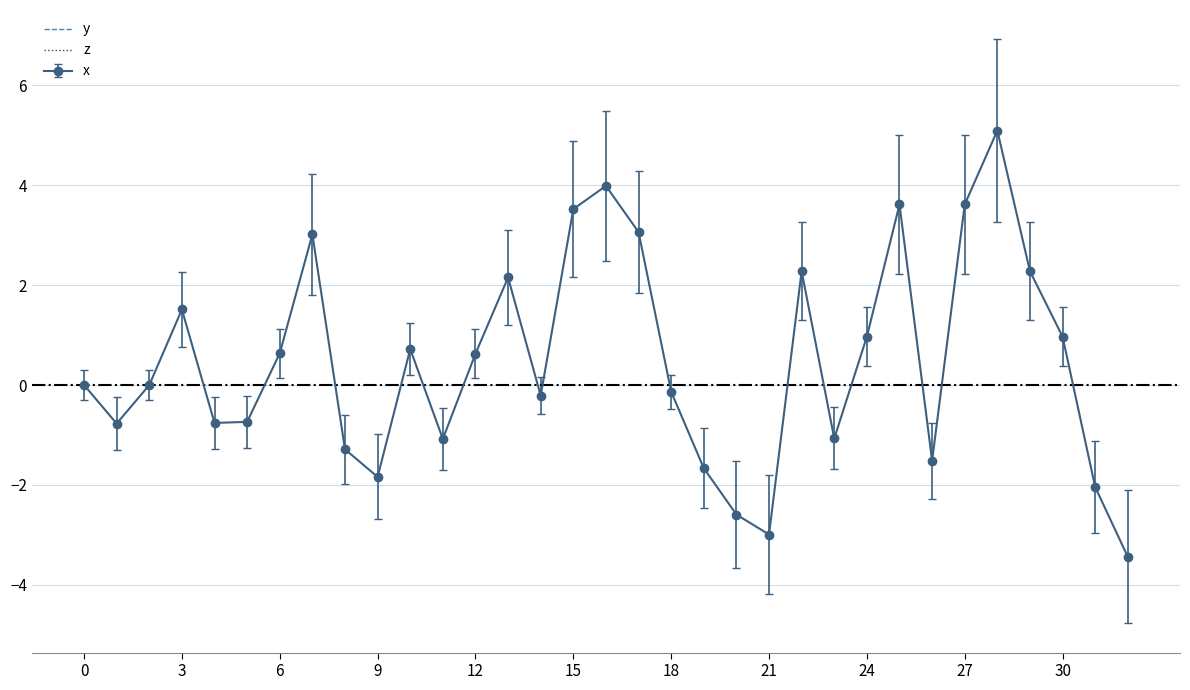

How many points are lower than both their immediate neighbors (excluding endpoints)?

8